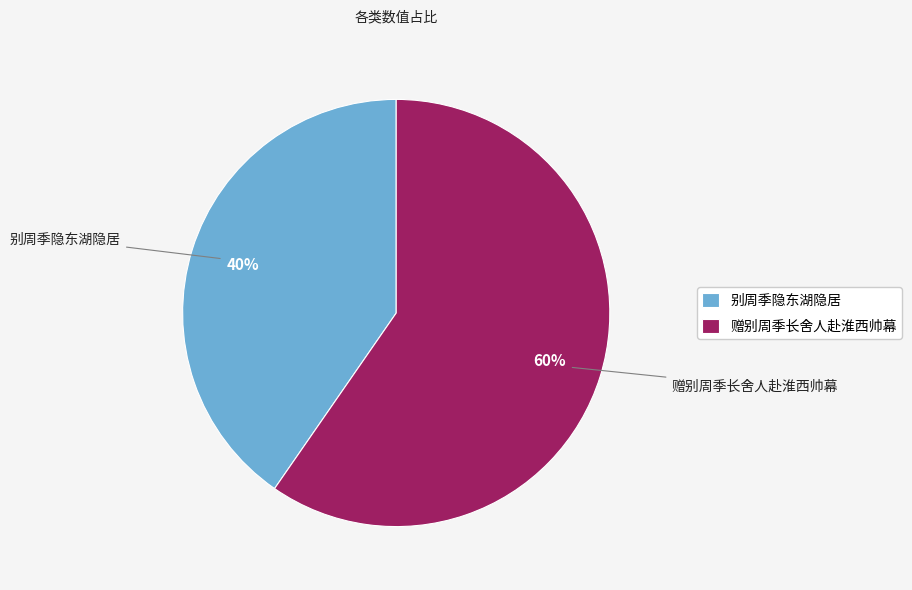

What percentage is the 别周季隐东湖隐居 slice, to the nearest percent?

40%